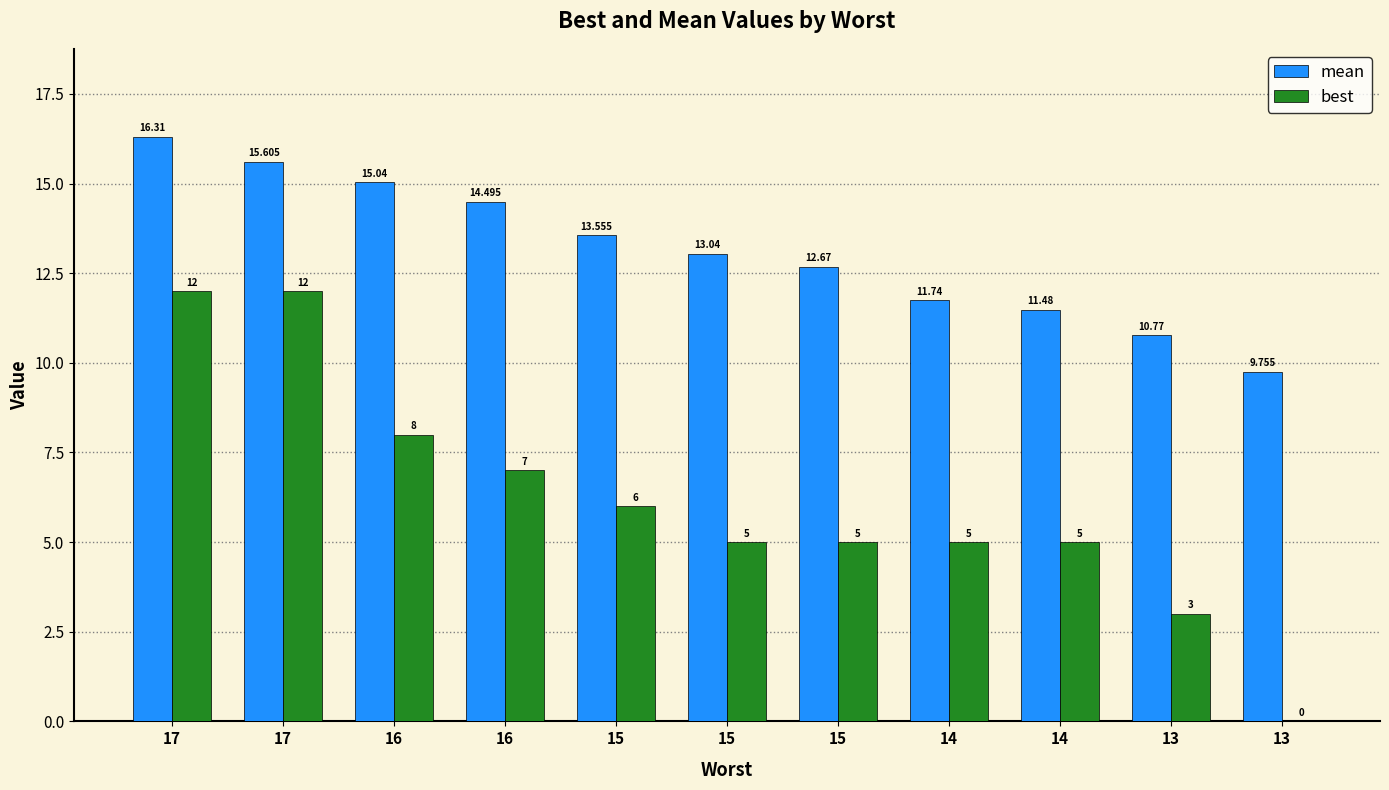

List the labels in order of best value, largest first.

17, 17, 16, 16, 15, 15, 15, 14, 14, 13, 13